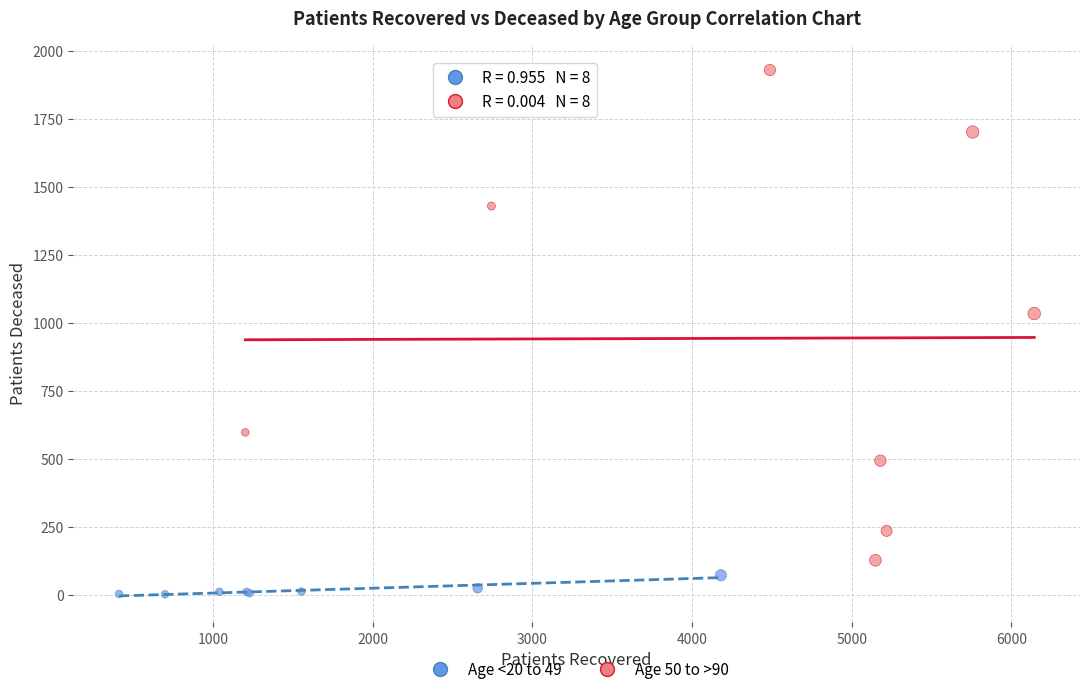

Which series reaches the maximum Y coordinate?

Age 50 to >90